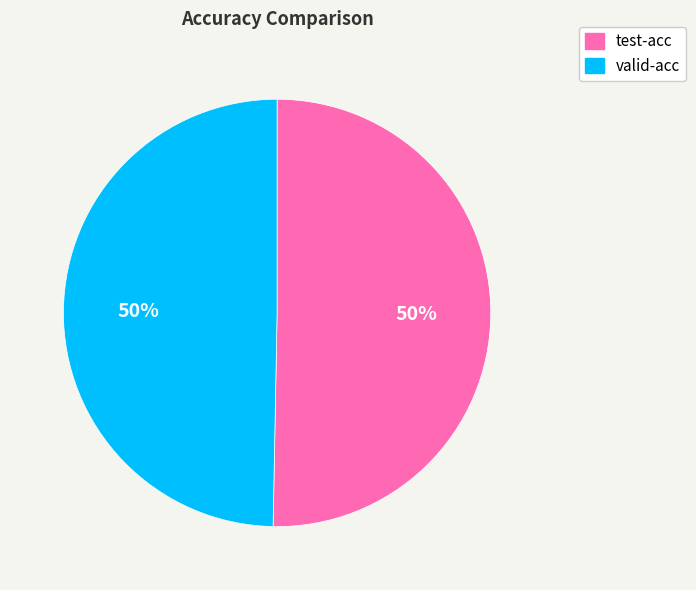

How many slices are in this pie chart?

2